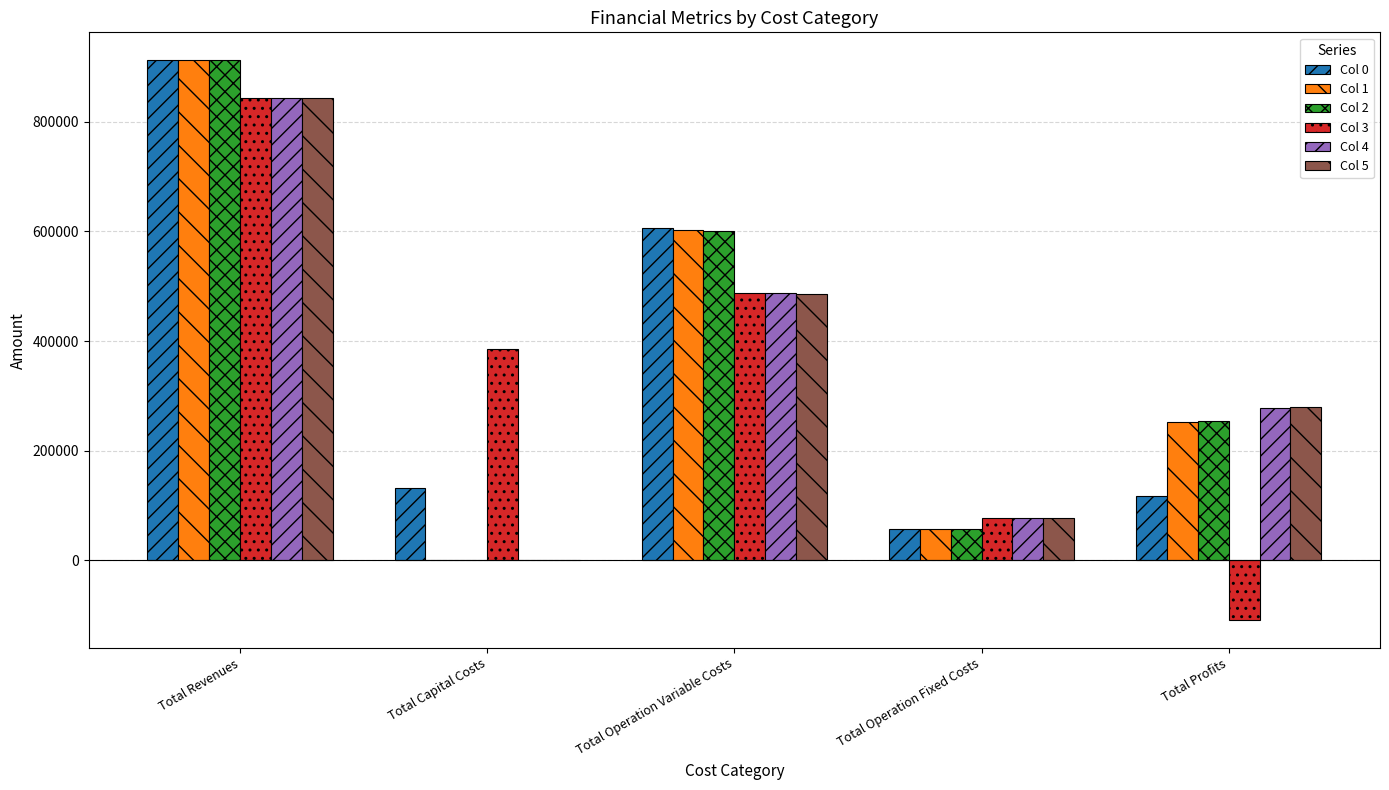

At which category is the sum across all series the highest?

Total Revenues